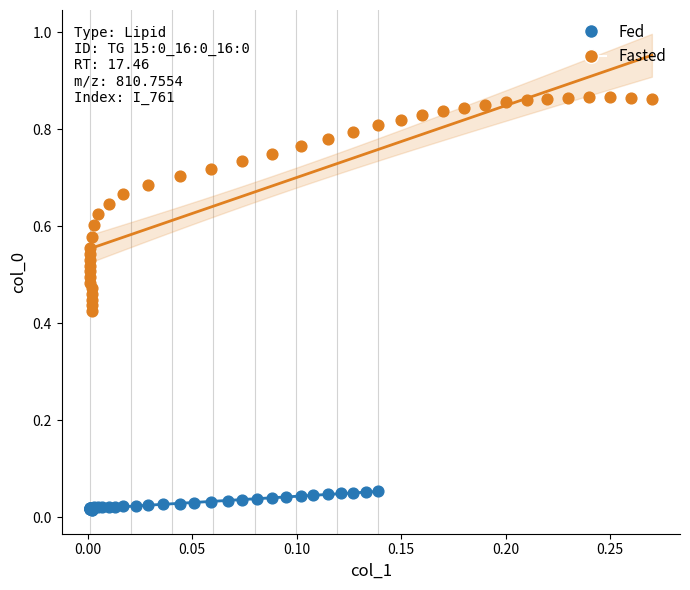

Which series contains the highest Y value?

Fasted